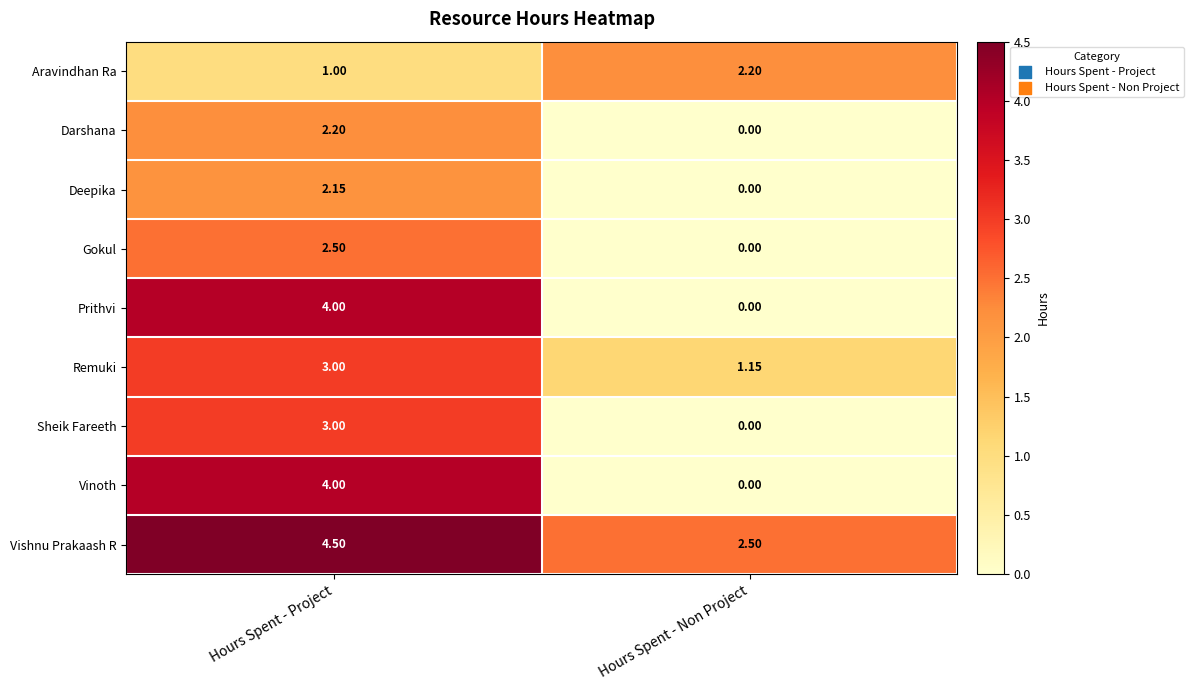

Which series has the largest total across all categories?

Vishnu Prakaash R